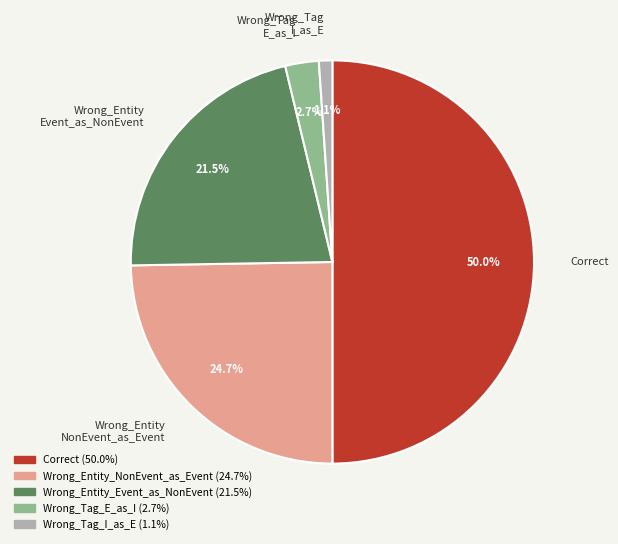

Rank the categories by value from highest to lowest.

Correct, Wrong_Entity NonEvent_as_Event, Wrong_Entity Event_as_NonEvent, Wrong_Tag E_as_I, Wrong_Tag I_as_E